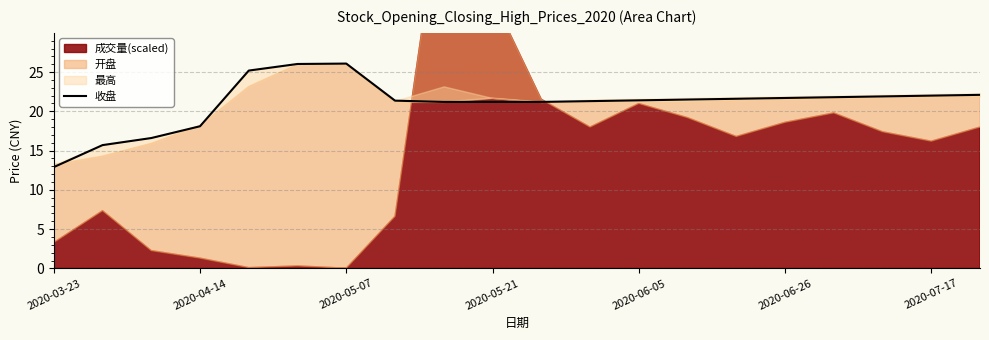

How many interior local peaks (higher than both neighbors) does the data have?

1